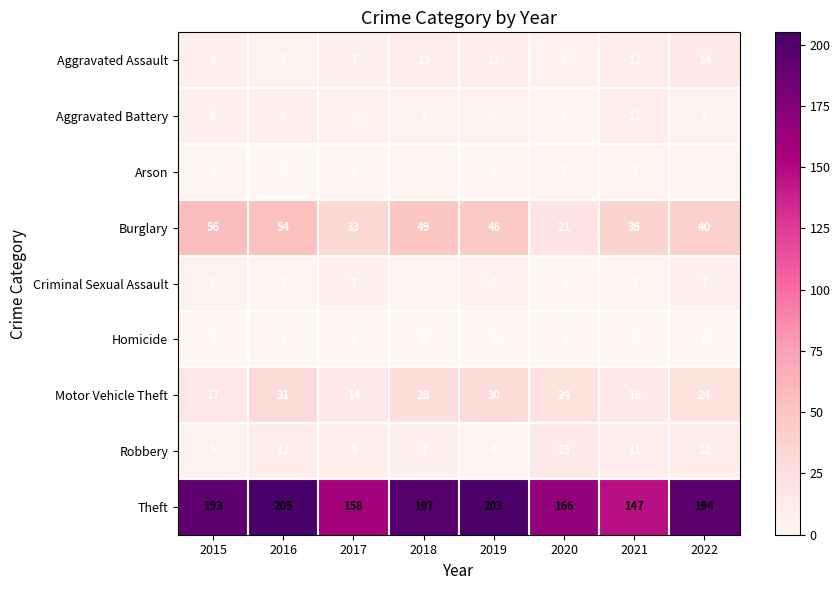

At which category does the chart reach its peak across all series?

2016